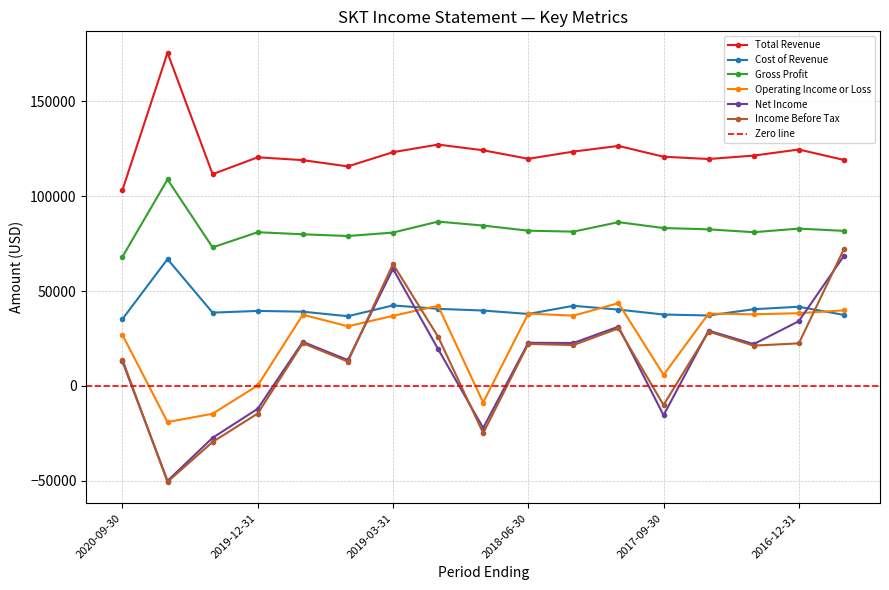

Count the number of categories in the chart.

17